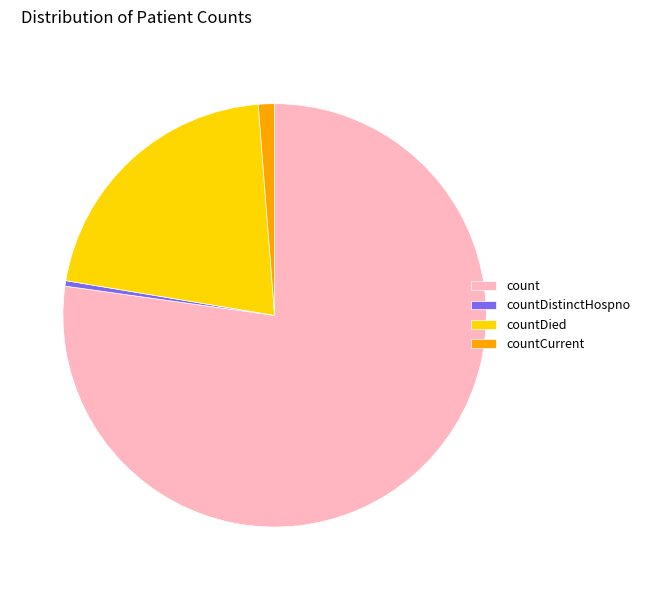

Do countDistinctHospno and count together represent more than half of the pie?

Yes